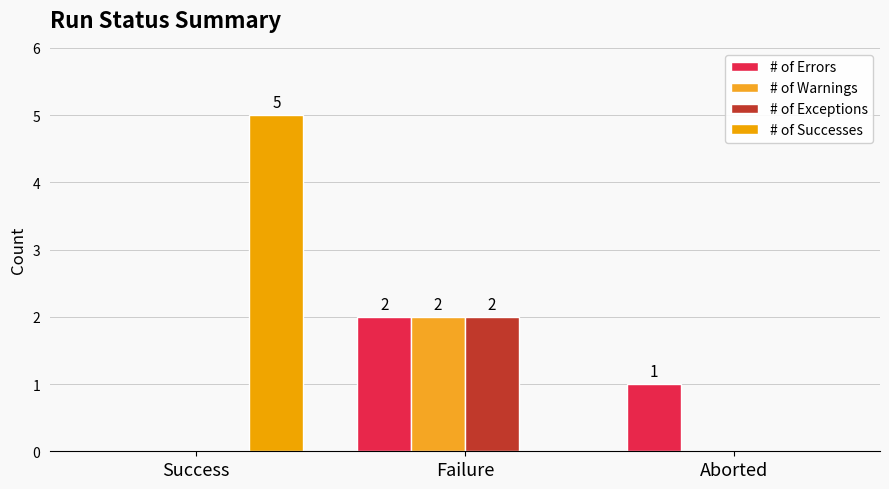

Which series has the largest range (max minus min)?

# of Successes